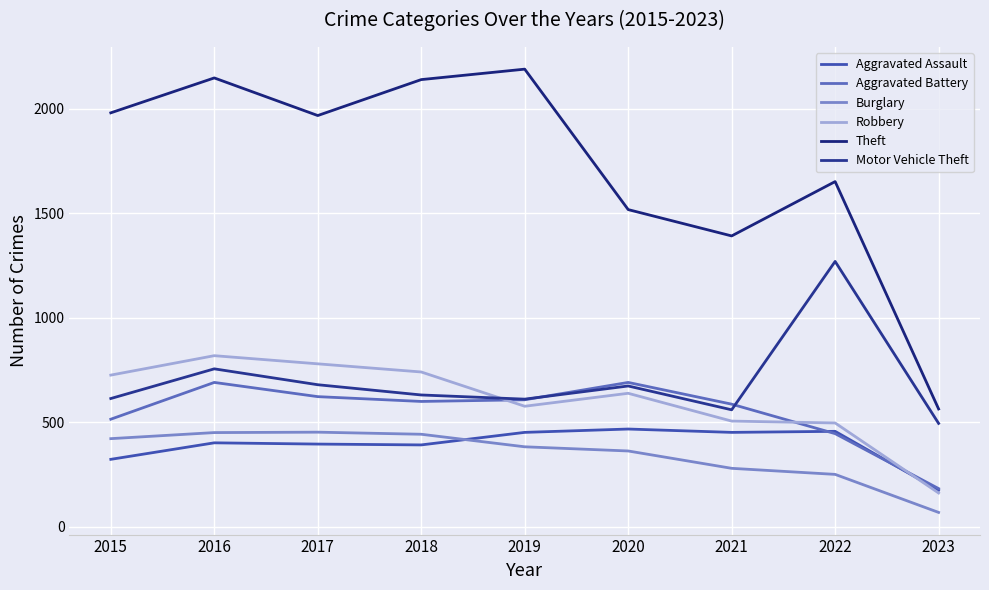

Reading left to right, extract all data points from this chart.

Aggravated Assault: 323	402	396	392	452	468	452	457	175
Aggravated Battery: 515	691	623	600	608	691	587	446	183
Burglary: 422	451	453	443	383	363	280	251	69
Robbery: 726	819	780	741	577	639	506	497	162
Theft: 1981	2148	1968	2140	2190	1518	1392	1652	564
Motor Vehicle Theft: 614	756	680	631	611	674	560	1270	495